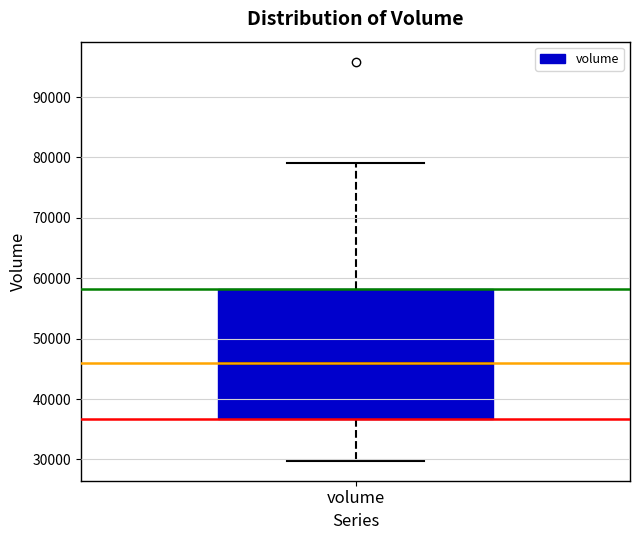

Transcribe this box plot: give where the median line is, the range the box spans, and where the two whiskers end, as read against the y-axis. The values are not printed on the chart, so give them approximately, as read against the axis.

median 46000, box 37000 to 58000, whiskers 30000 to 79000